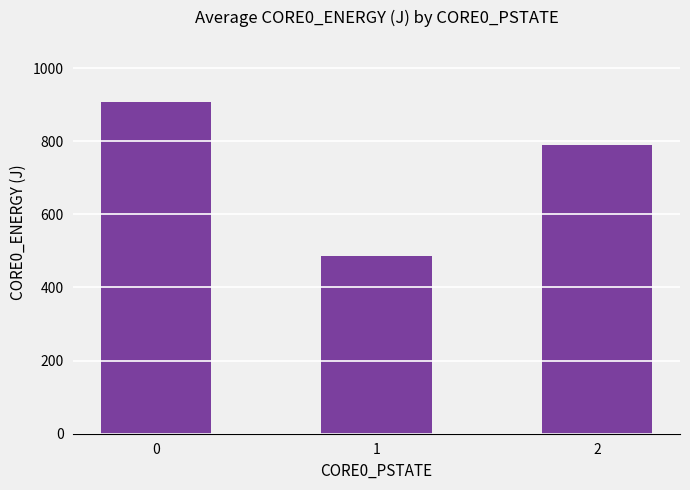

What is the smallest value displayed?

486.3